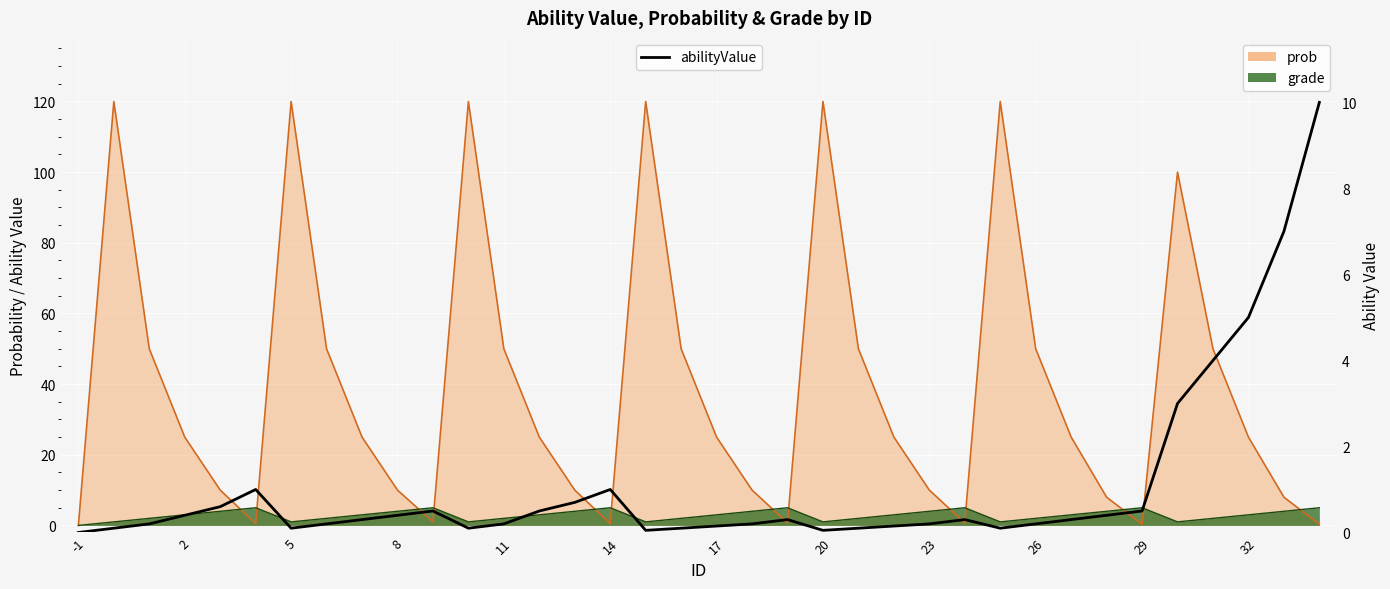

Which category has the highest value across all series?

35